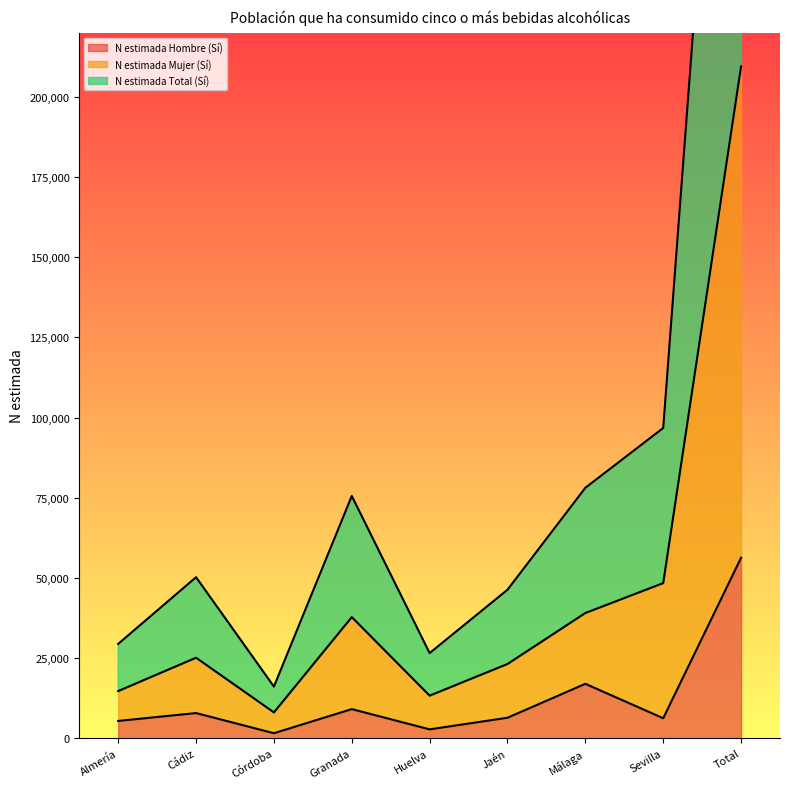

Which label corresponds to the smallest value in the chart?

Córdoba